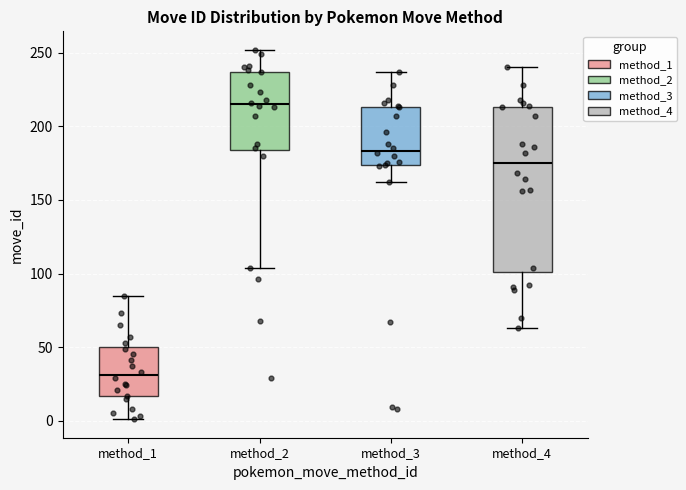

Reading left to right, transcribe this box plot: for each box, give where its median line is, the range the box spans, and where its two whiskers end, as read against the y-axis. The values are not printed on the chart, so give them approximately, as read against the axis.

method_1: median 30, box 15 to 50, whiskers 0 to 85
method_2: median 215, box 185 to 235, whiskers 105 to 250
method_3: median 185, box 175 to 215, whiskers 160 to 235
method_4: median 175, box 100 to 215, whiskers 65 to 240